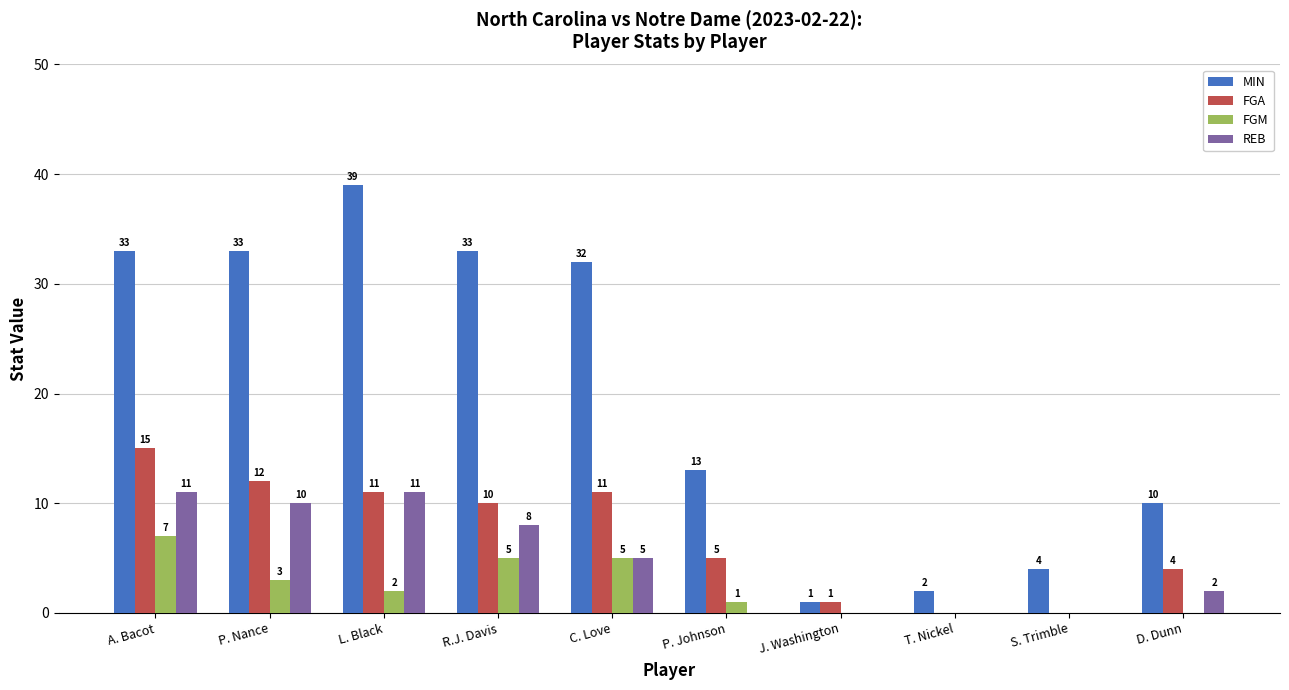

What is the sum of all FGM values?

23